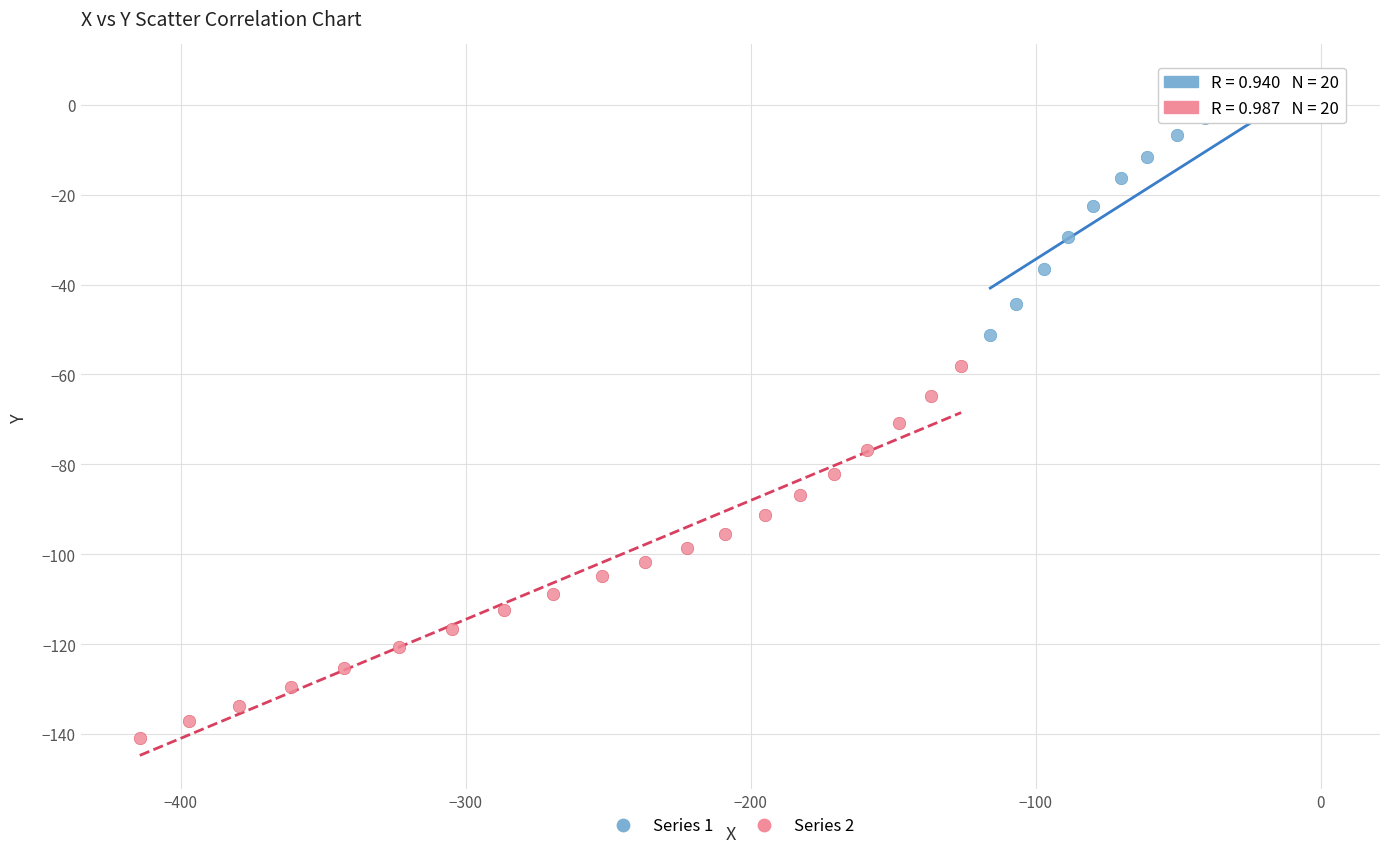

What are all the series names shown in the legend?

Series 1, Series 2